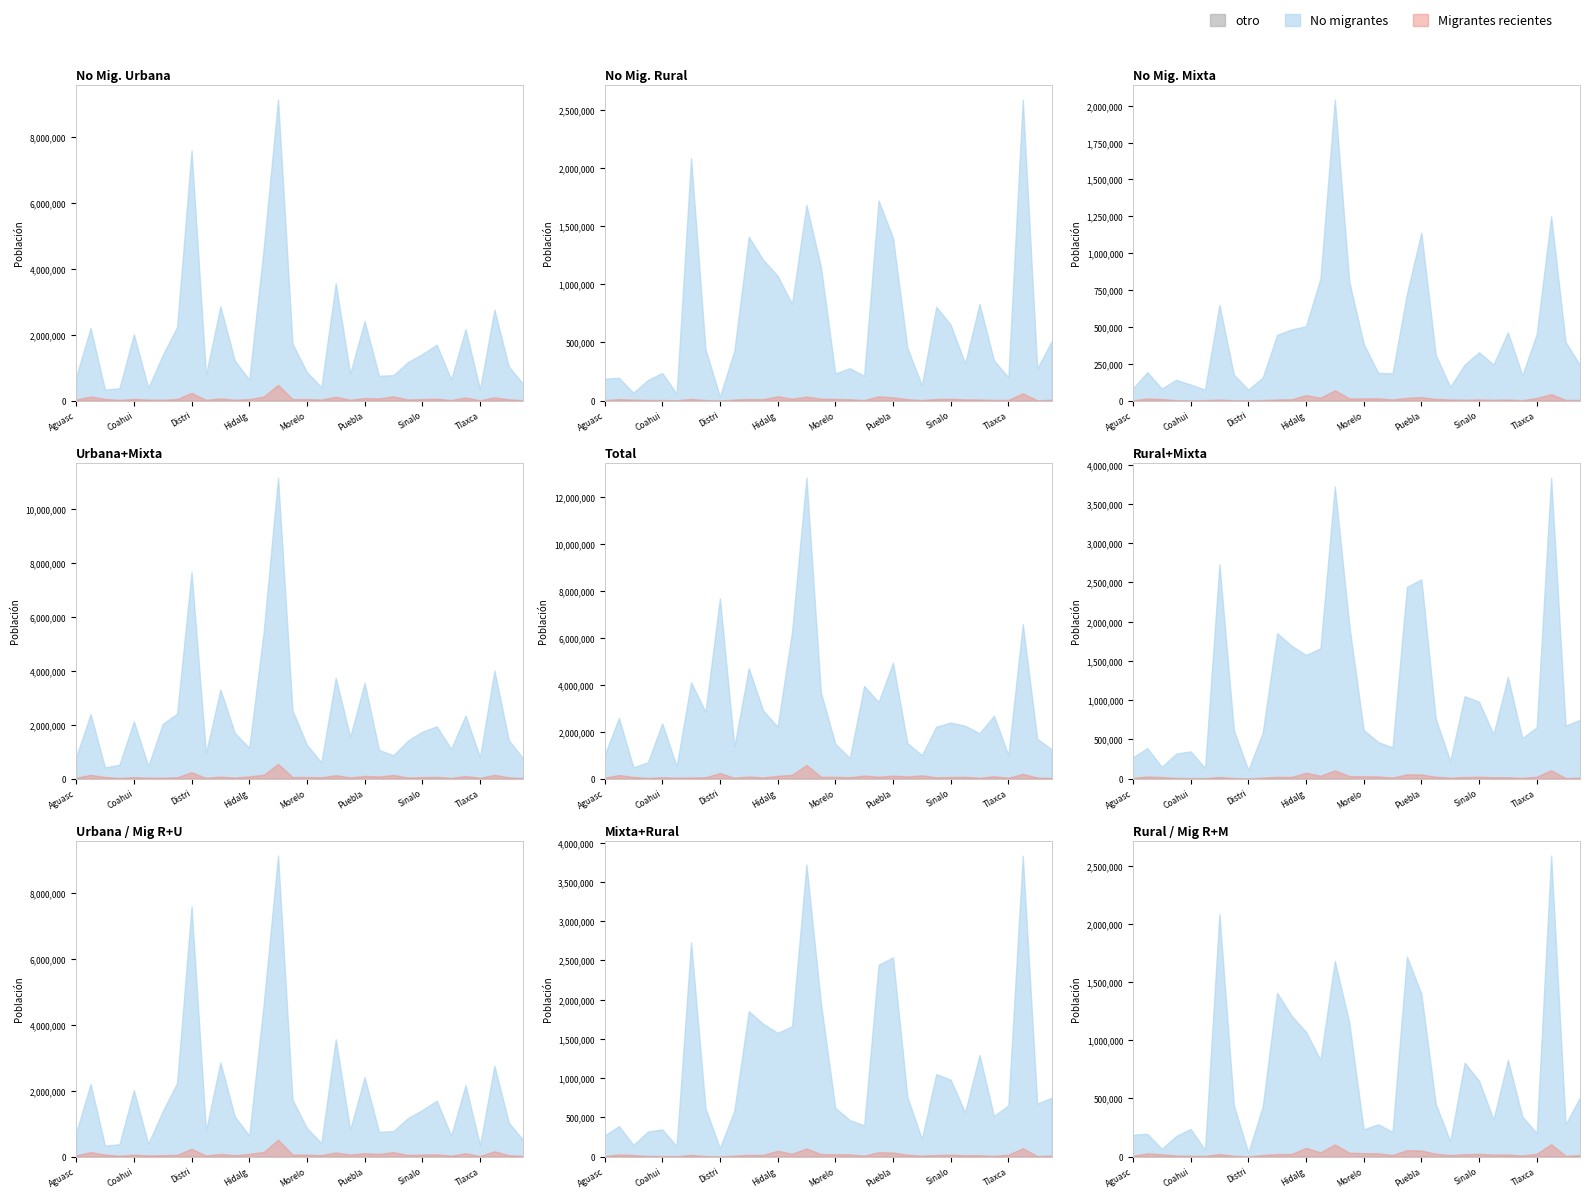

What is the value of the No migrantes Urbana point at the 9th from the left?

7584294